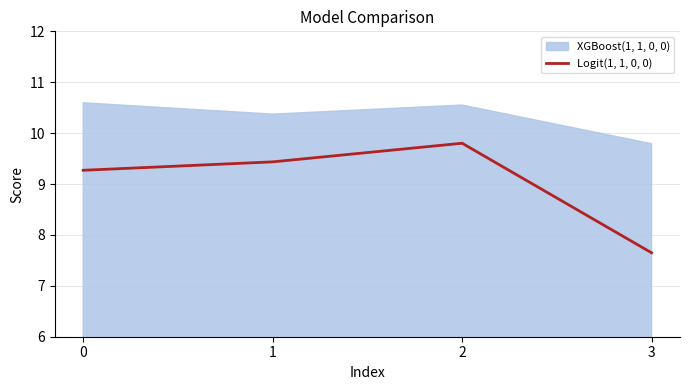

At which label is the value closest to 8?

3